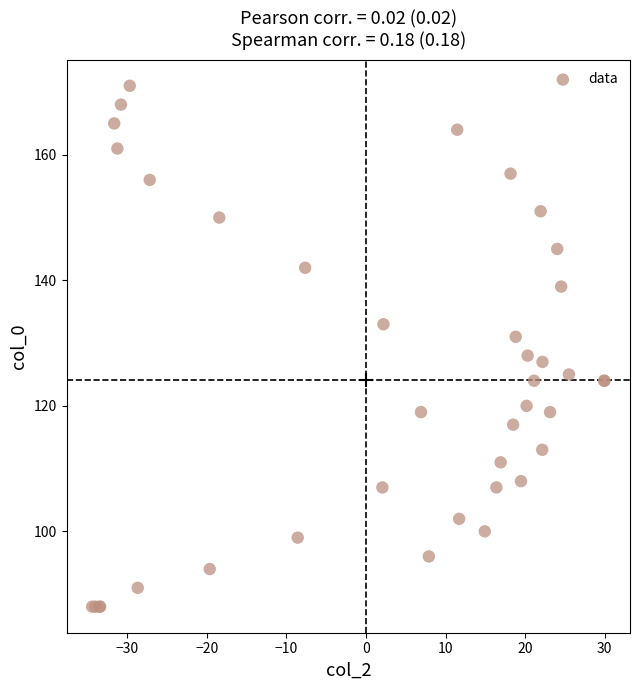

What Y value in the scatter plot is closest to 129?

128